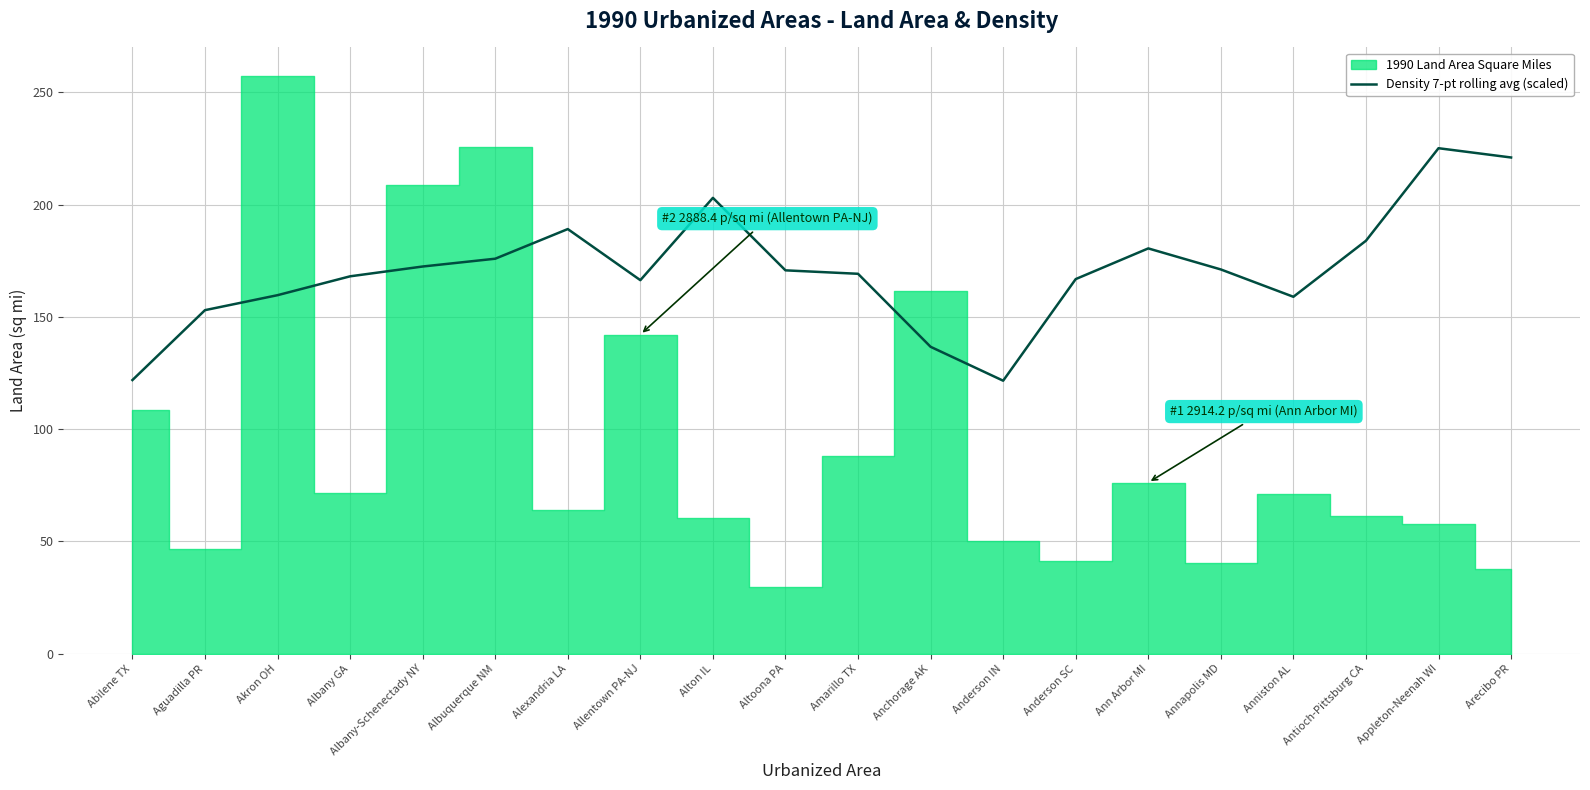

Is it true that the value at Anderson SC is 166.8?

True